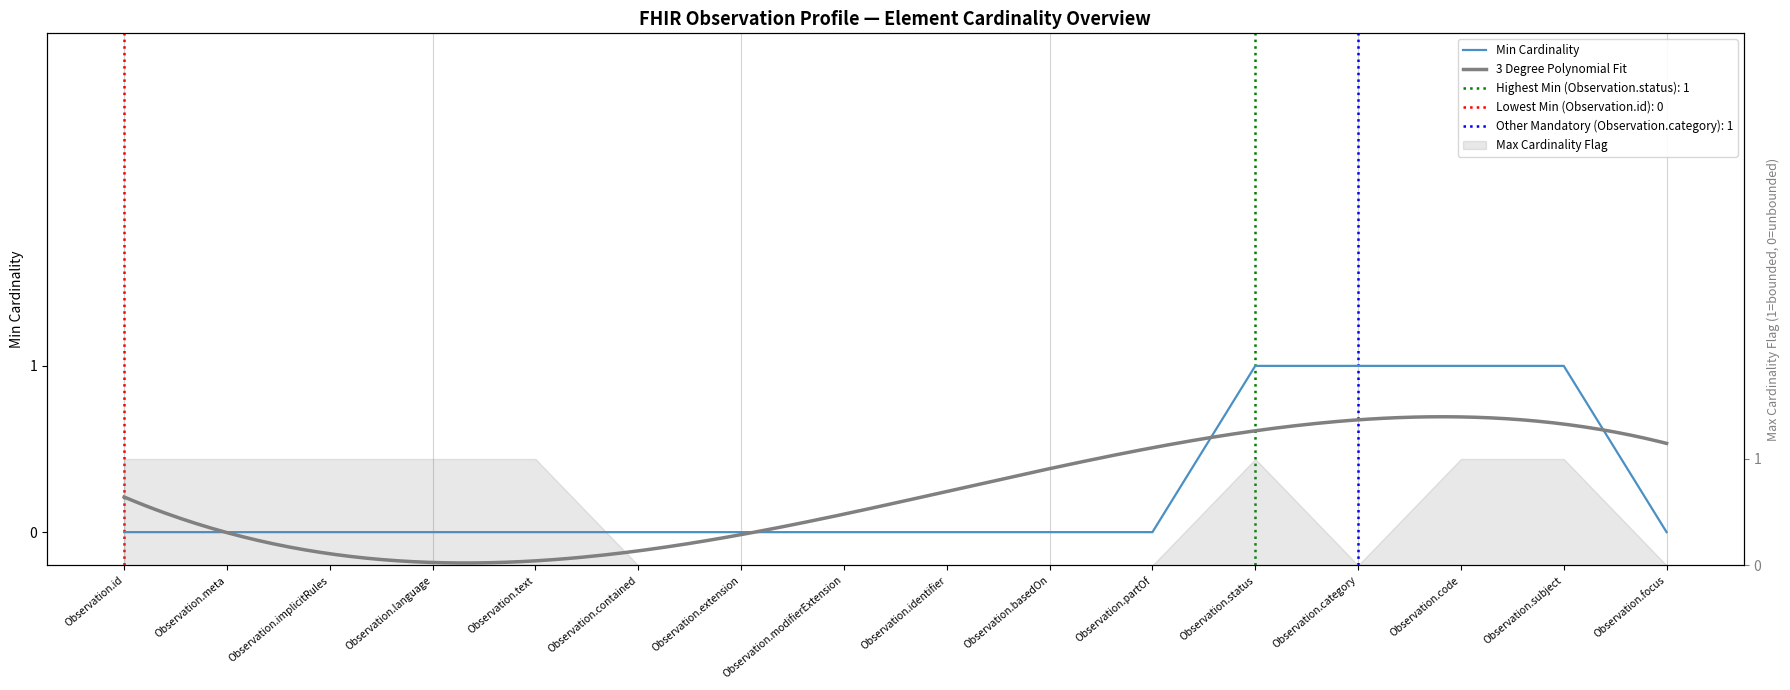

What is the sum of all values?

4